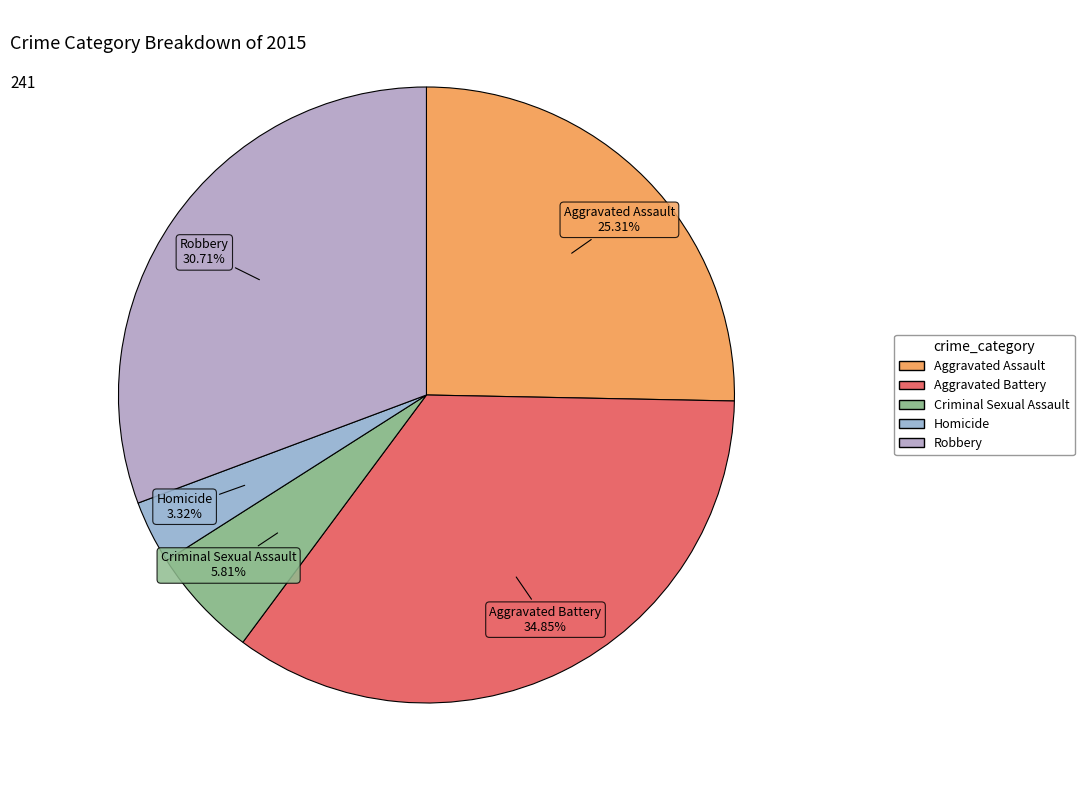

Which category has the smallest portion of the pie?

Homicide